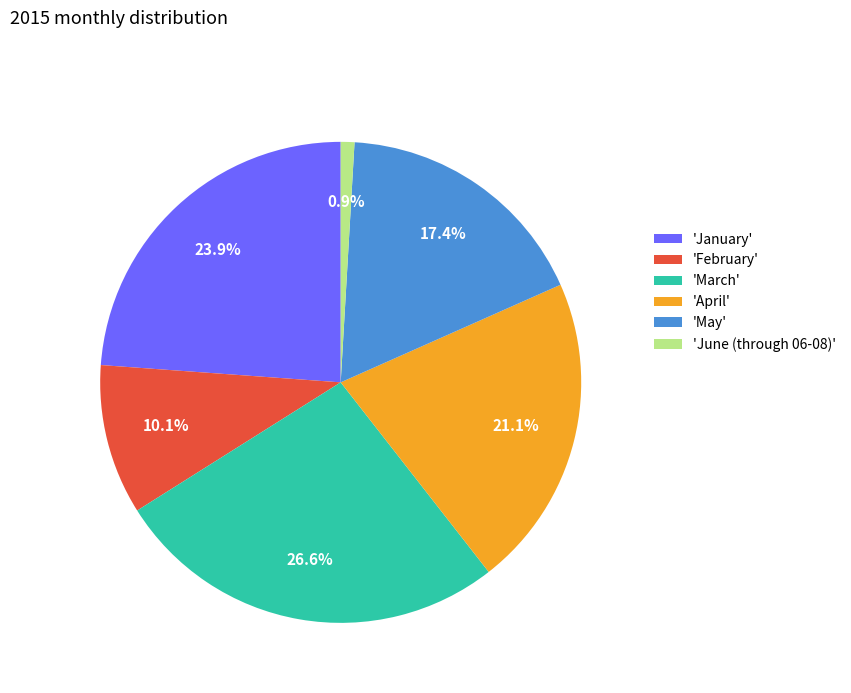

How many segments does this pie chart have?

6